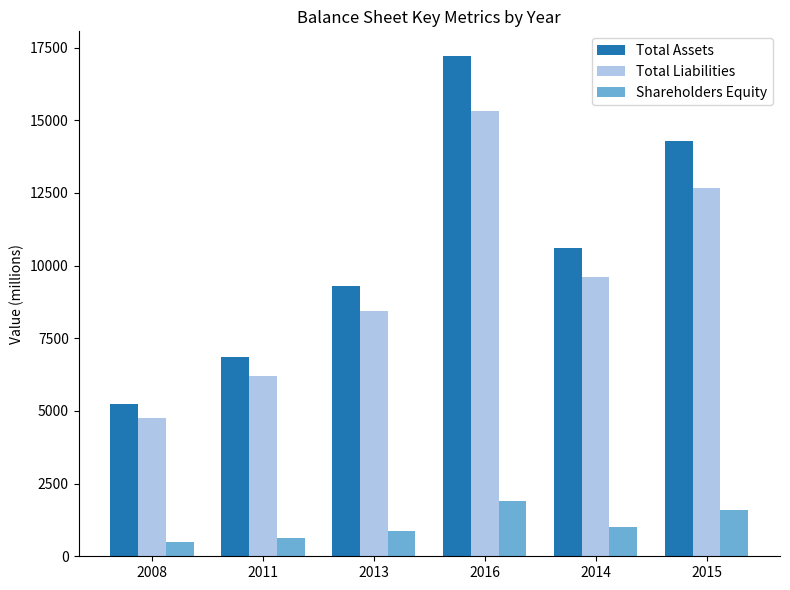

Which series changed the most between 2008 and 2011?

Total Assets